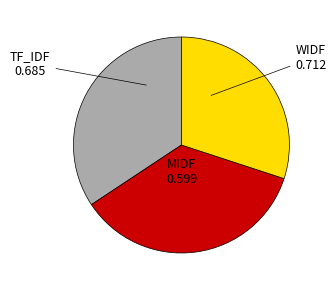

Between WIDF and MIDF, which is larger?

WIDF